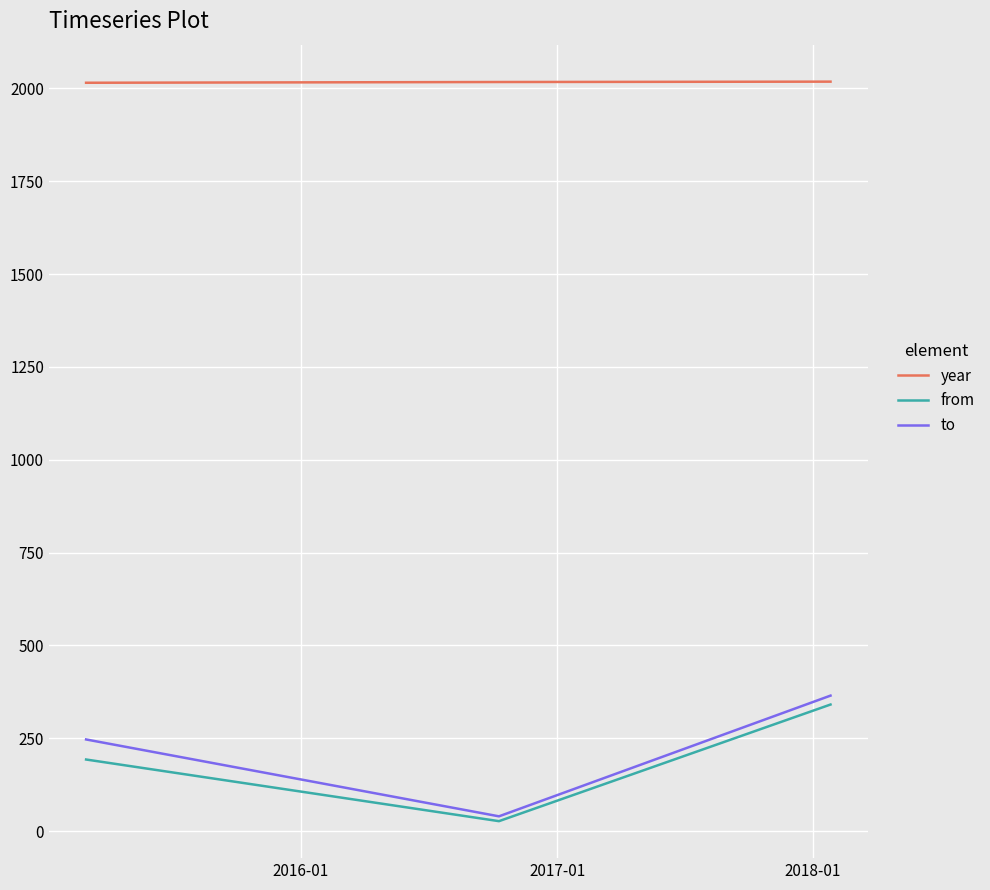

Which series has the largest range (max minus min)?

to